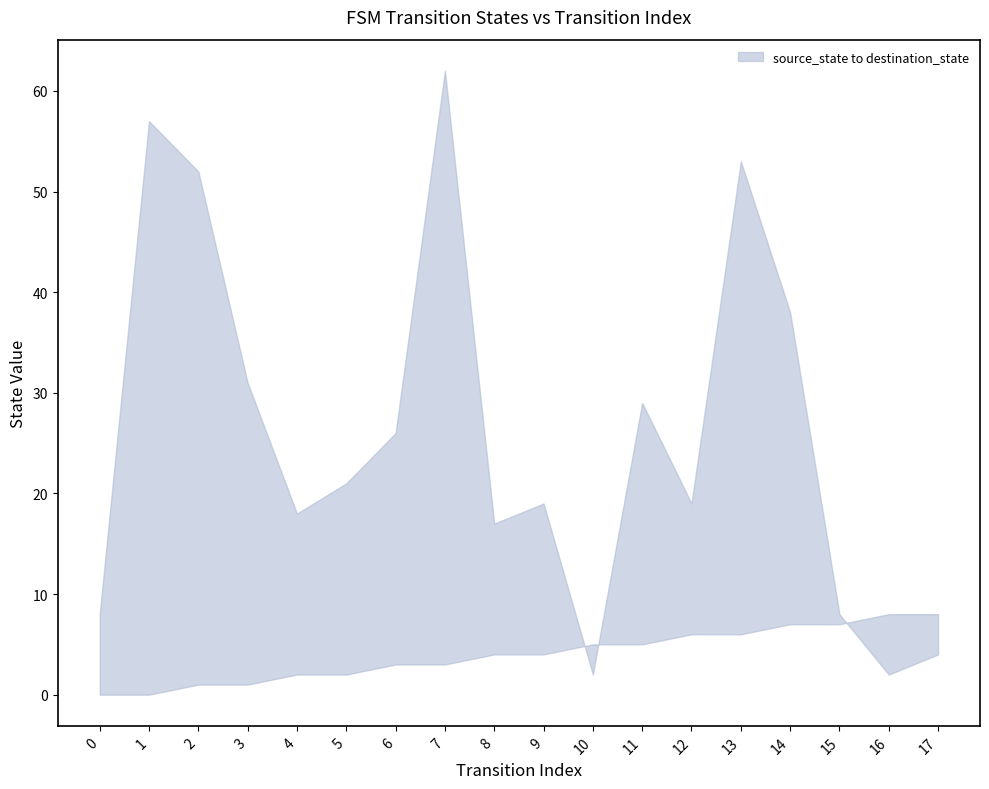

List the series in order of their overall mean, lowest first.

source_state, destination_state